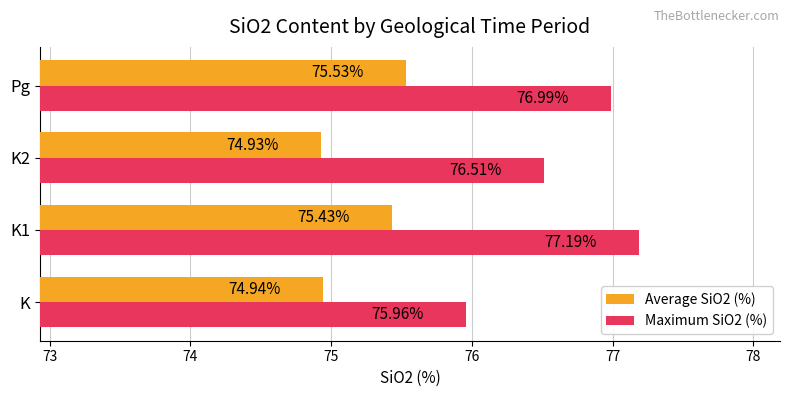

What are all the series names shown in the legend?

Average SiO2 (%), Maximum SiO2 (%)